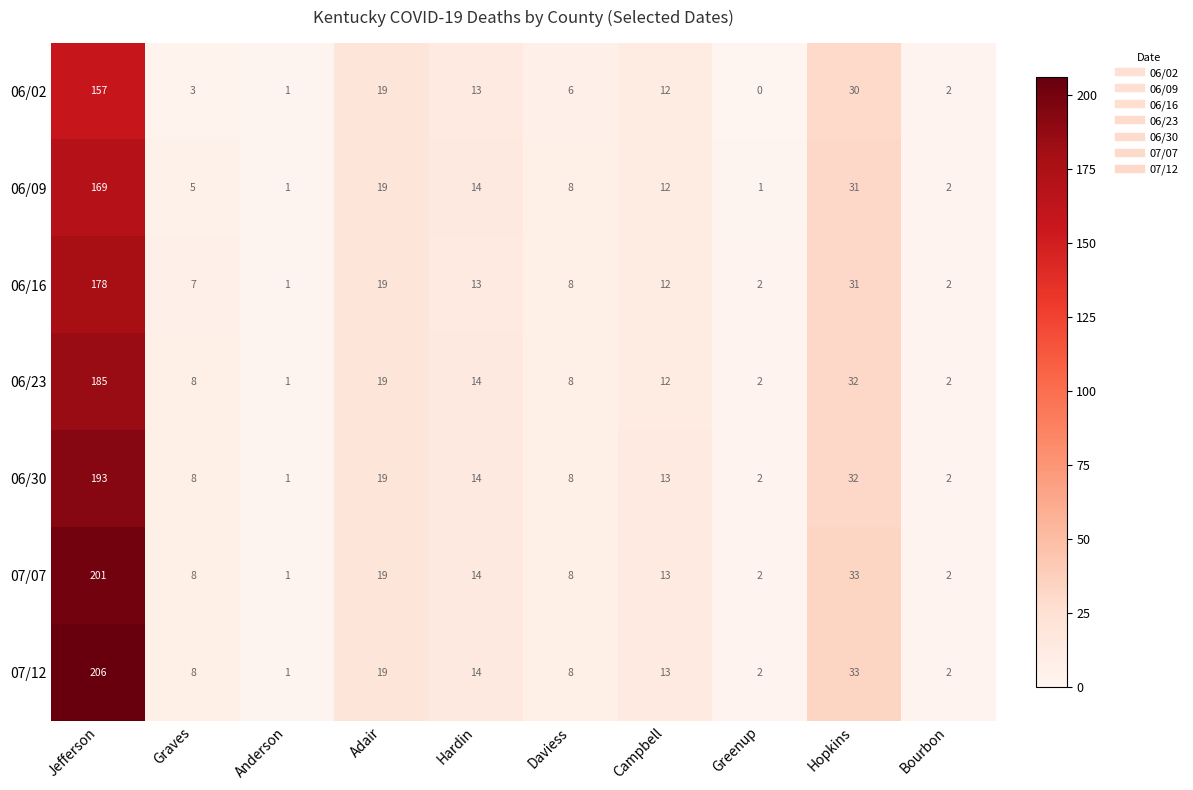

Rank the series by their maximum value, from highest to lowest.

07/12, 07/07, 06/30, 06/23, 06/16, 06/09, 06/02